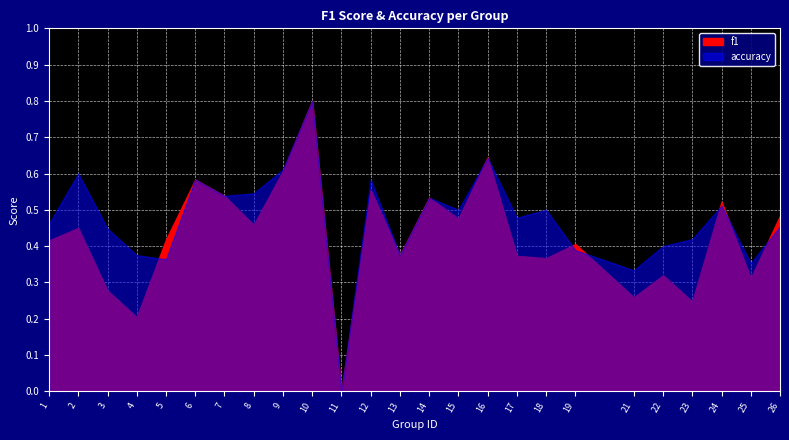

True or false: accuracy has more than 0 points higher than both neighbors.

True